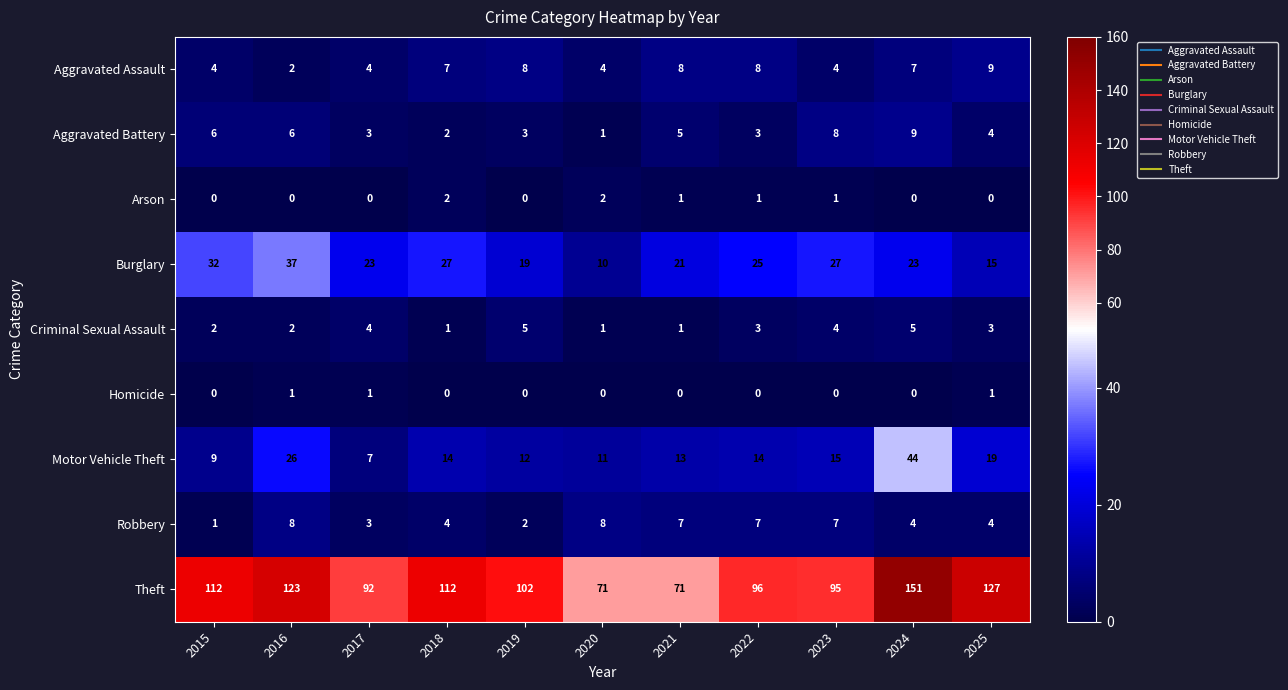

Where is Aggravated Battery nearest to the value 5?

2021